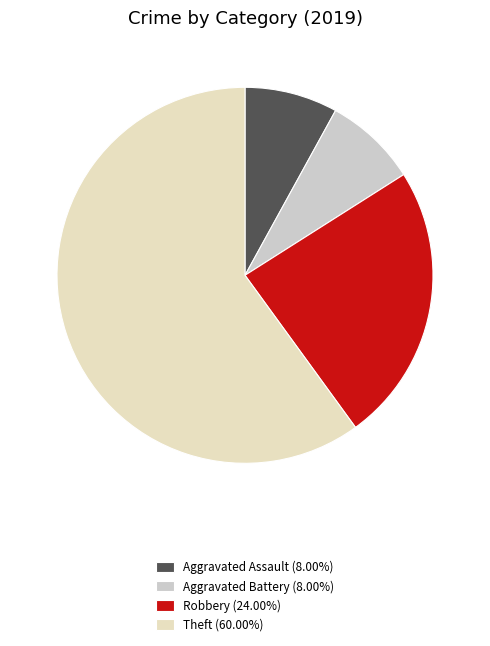

Which category has the biggest portion of the pie?

Theft